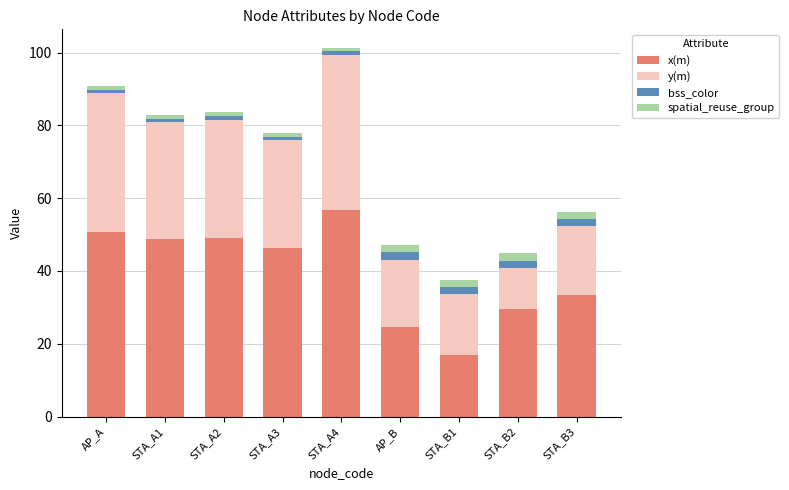

What is the difference between the maximum and minimum values in the x(m) series?

40.1